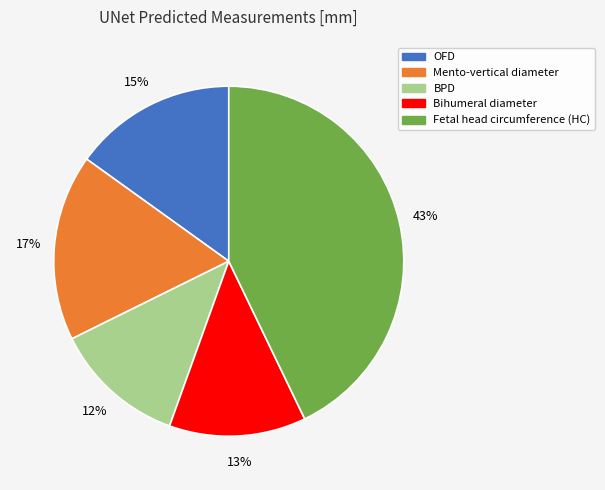

To the nearest percent, what is the difference between the largest and smallest slice percentages?

31%